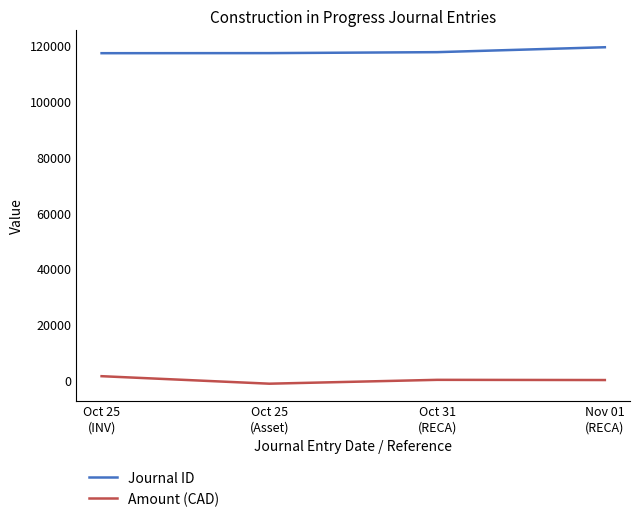

What is the greatest value displayed?

119312.0